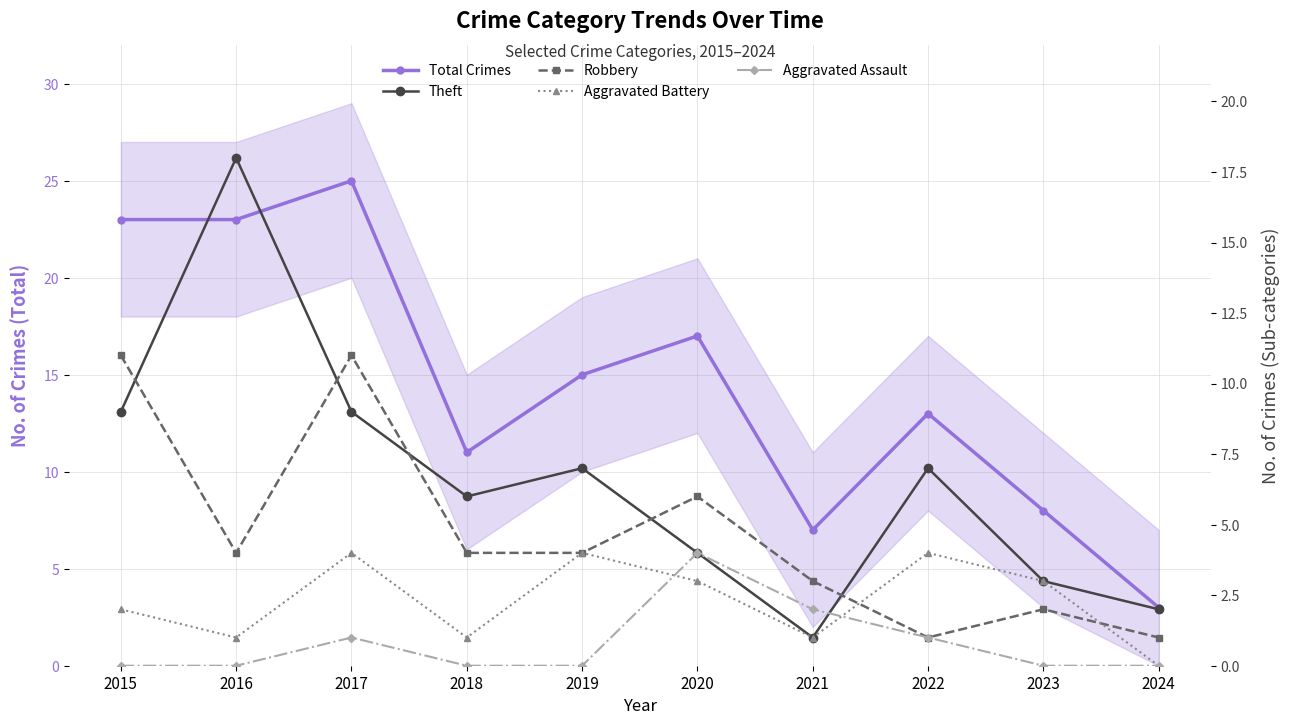

True or false: Aggravated Battery has more than 2 interior local peaks.

True